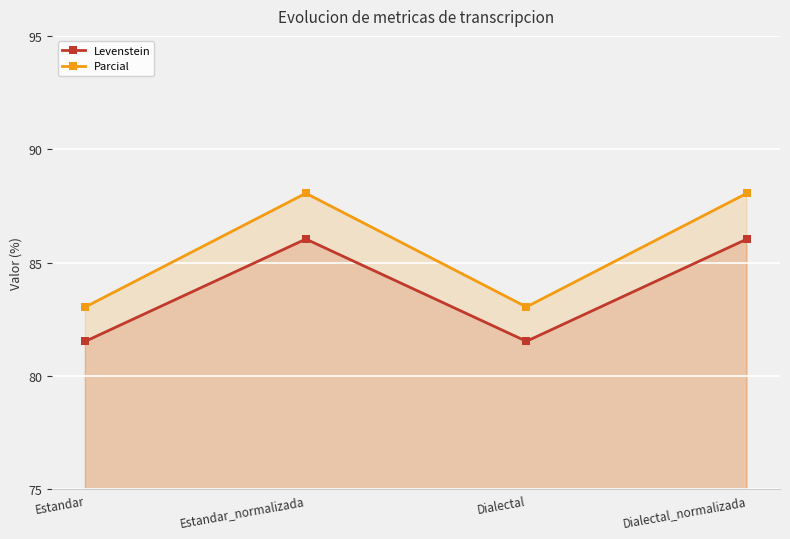

The value of Parcial at Estandar_normalizada is 139.8. True or false?

False